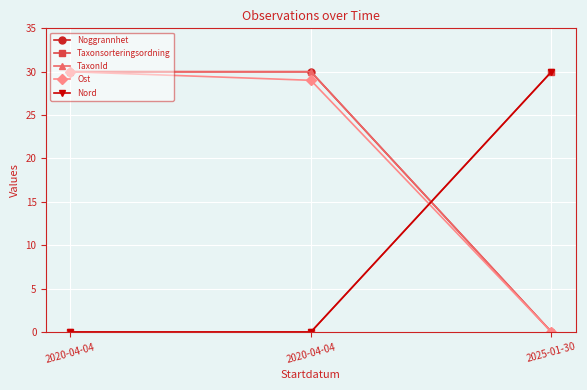

Reading left to right, extract all data points from this chart.

Noggrannhet: 2020-04-04=30.0	2020-04-04=30.0	2025-01-30=0.0
Taxonsorteringsordning: 2020-04-04=0.0	2020-04-04=0.0	2025-01-30=30.0
TaxonId: 2020-04-04=30.0	2020-04-04=30.0	2025-01-30=0.0
Ost: 2020-04-04=30.0	2020-04-04=29.0	2025-01-30=0.0
Nord: 2020-04-04=0.0	2020-04-04=0.0	2025-01-30=30.0